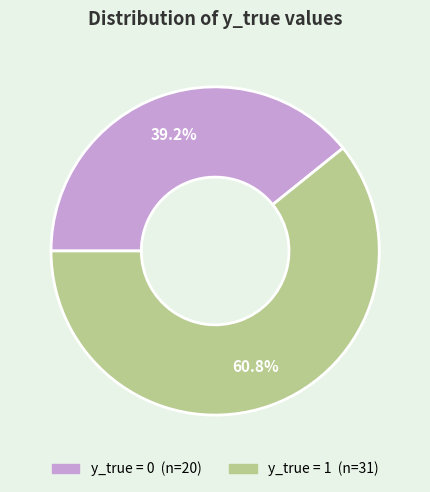

Is there a majority slice in this chart?

Yes